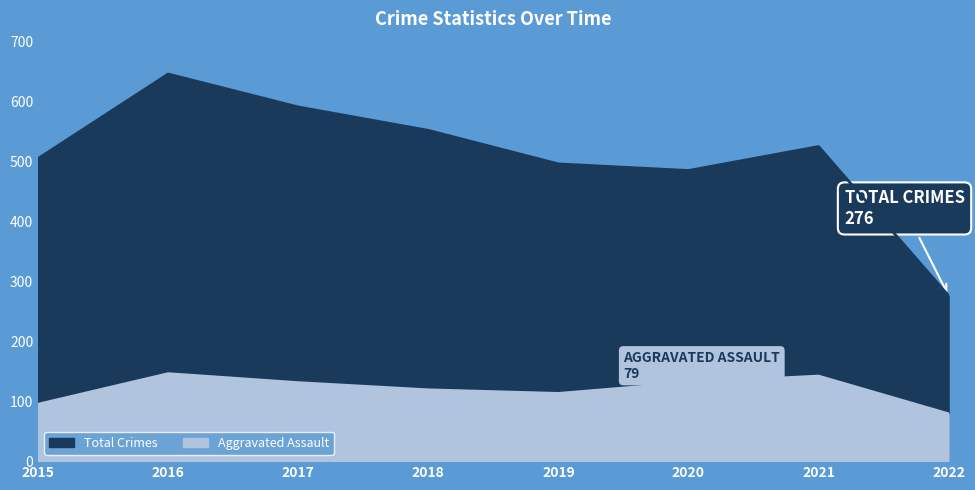

True or false: Total Crimes has more than 2 points higher than both neighbors.

False